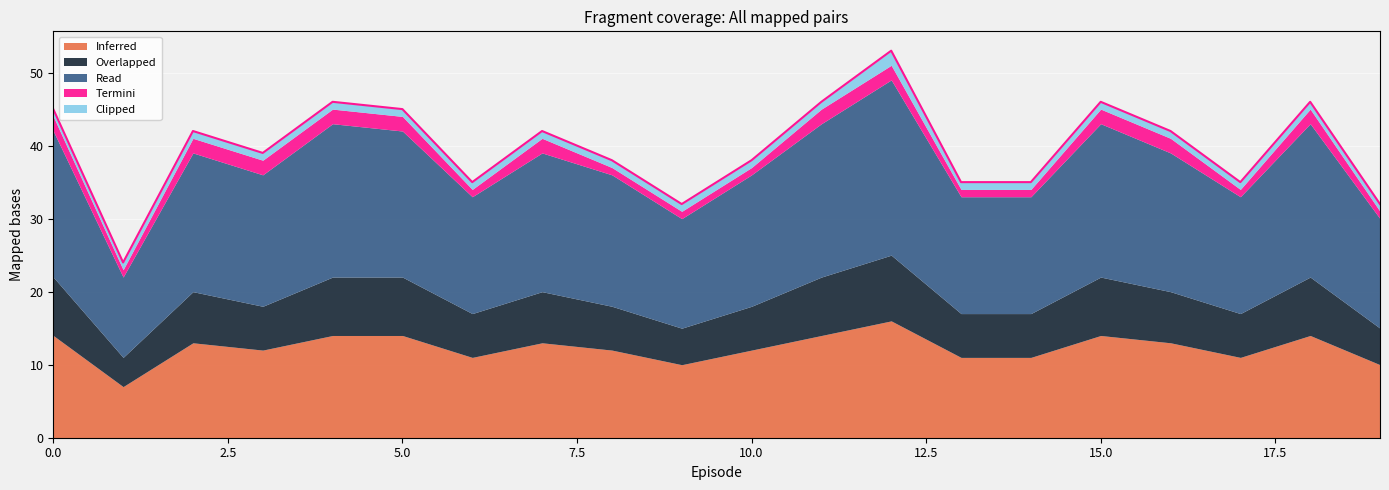

True or false: Overlapped has a value of 12 at 18.

False